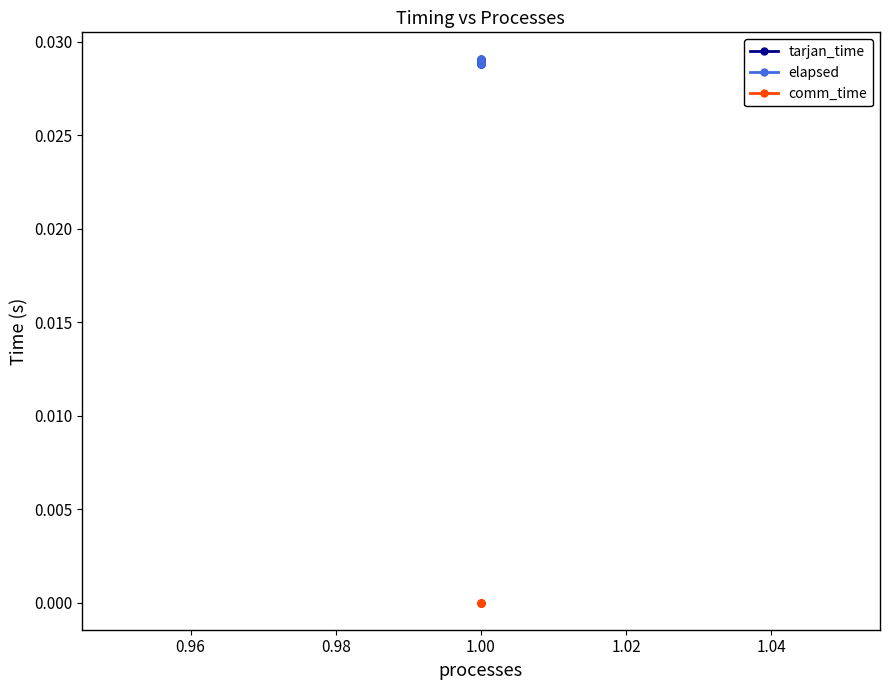

The value of elapsed at 1.00 is 0.0. True or false?

True